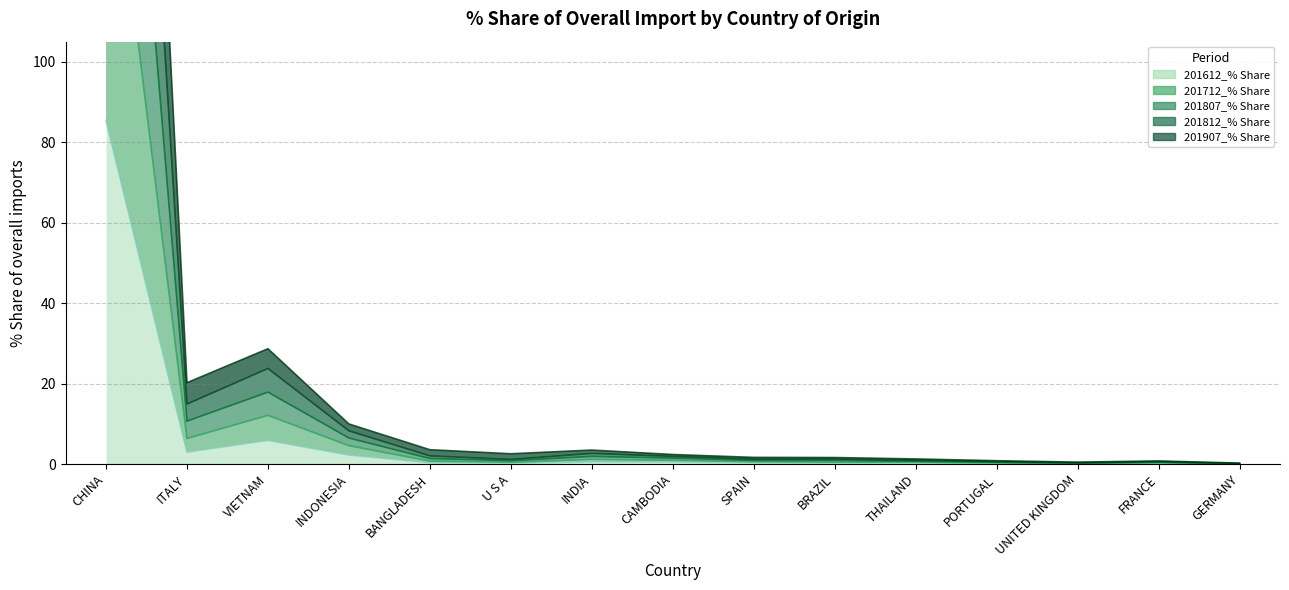

What are all the series names shown in the legend?

201612_% Share, 201712_% Share, 201807_% Share, 201812_% Share, 201907_% Share